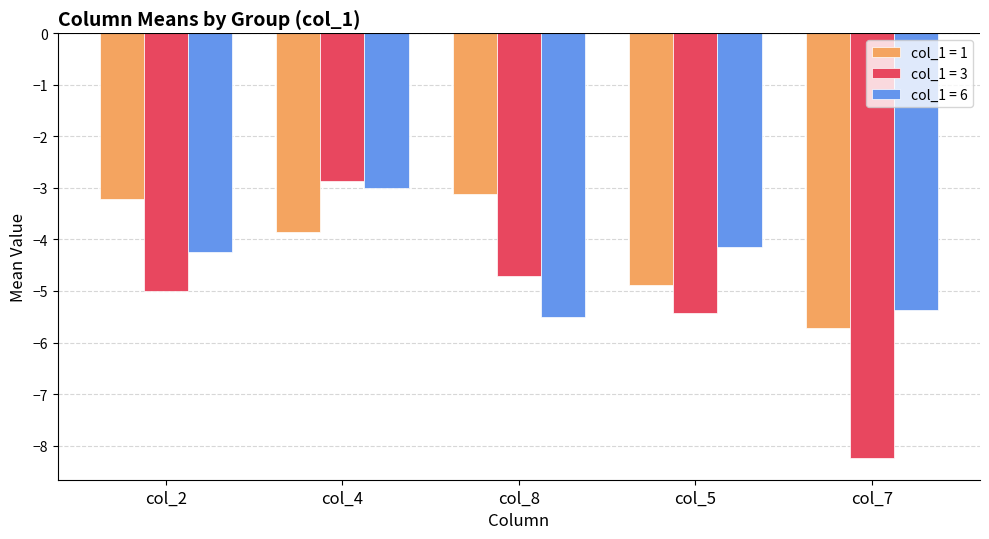

Where does the col_1 = 6 series first go above -4?

col_4